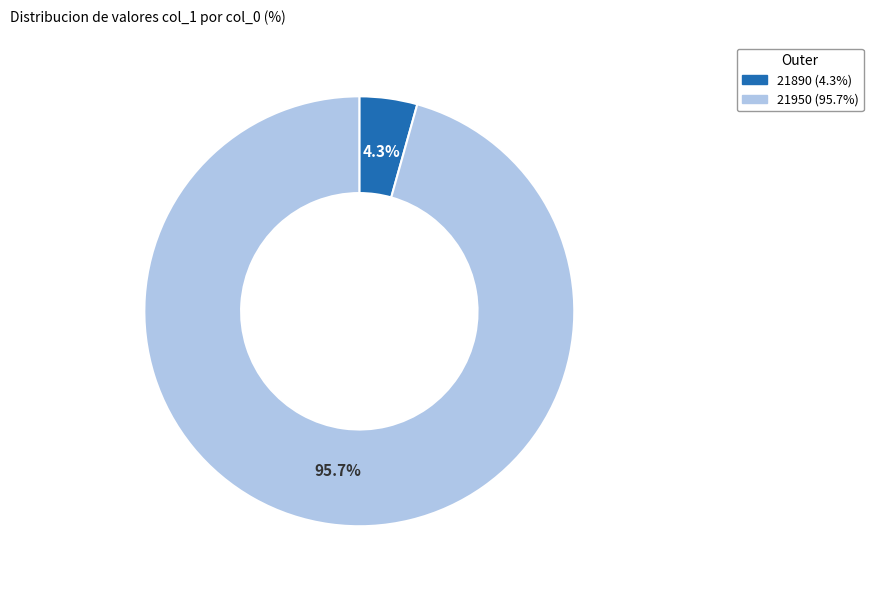

To the nearest percent, what is the average slice percentage?

50%